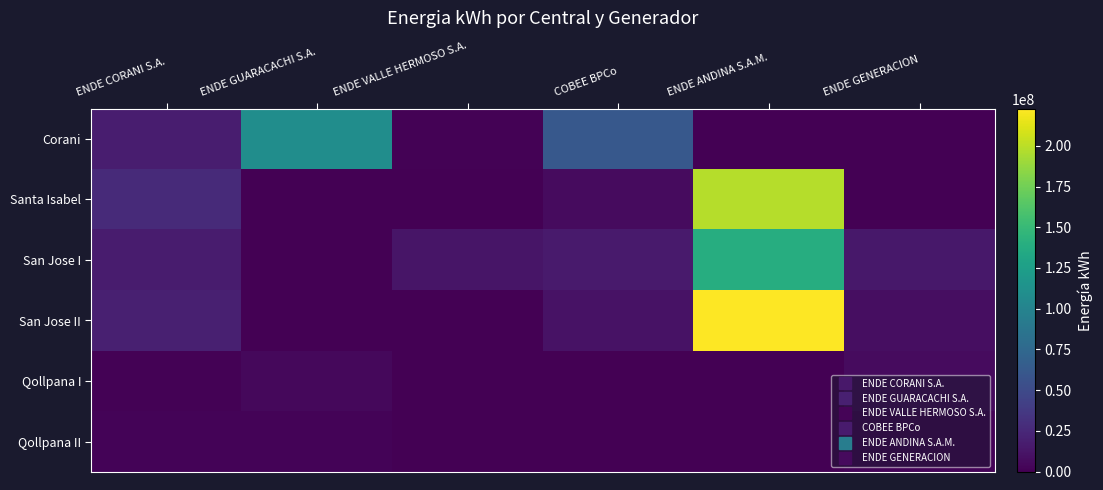

How many distinct data groups are displayed?

6